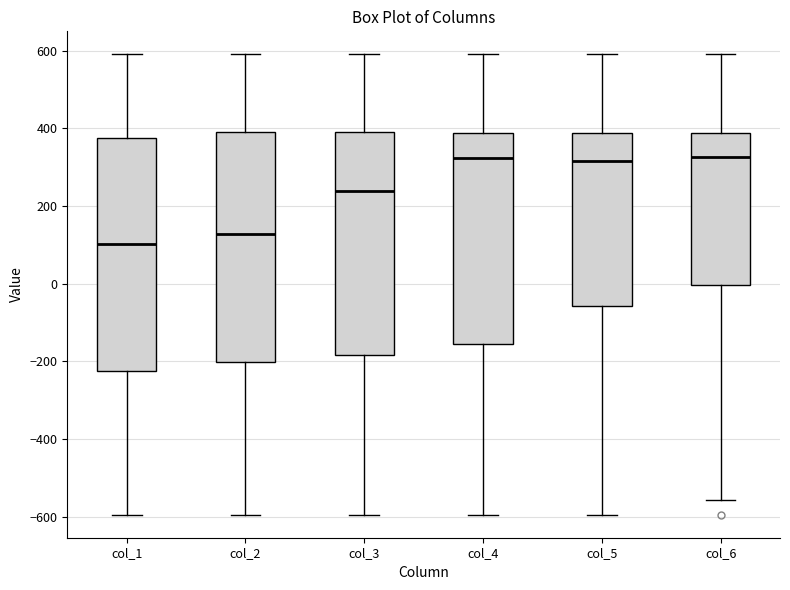

Where is the upper edge of the box for col_5 on the y-axis? The values are not printed on the chart, so give them approximately, as read against the axis.

380